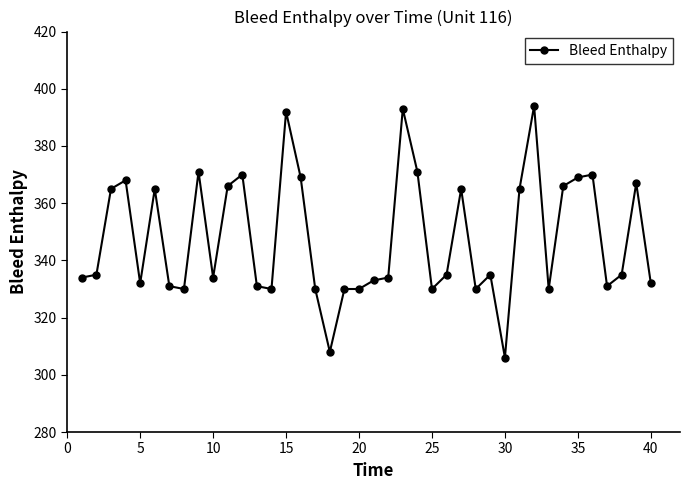

What is the difference between the second highest and second lowest values?

85